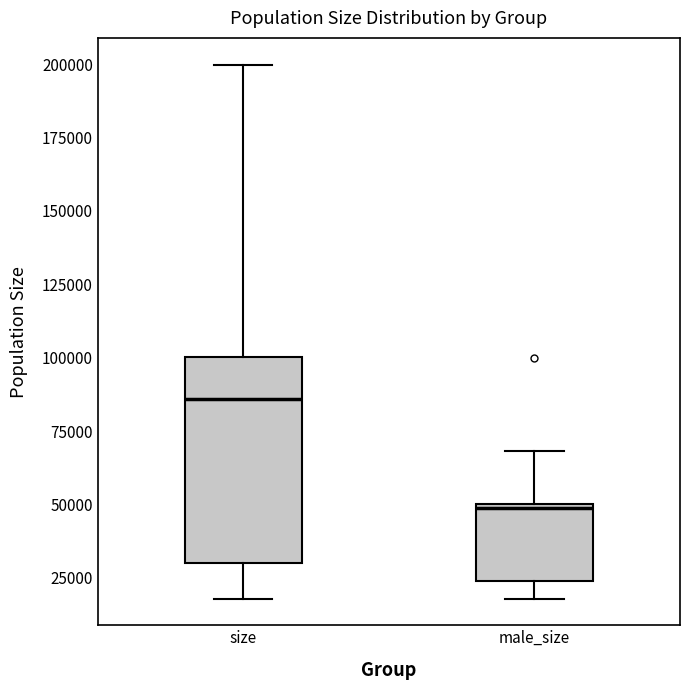

Comparing the boxes themselves (not the whiskers), which one is the tallest?

size